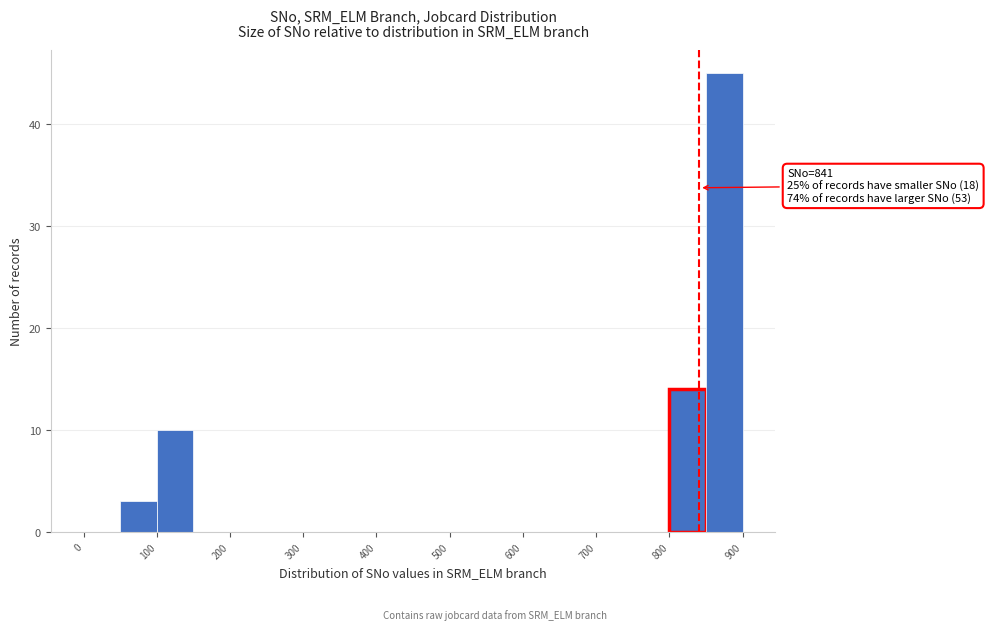

Over which range of the x-axis is the bar tallest?

850 to 900